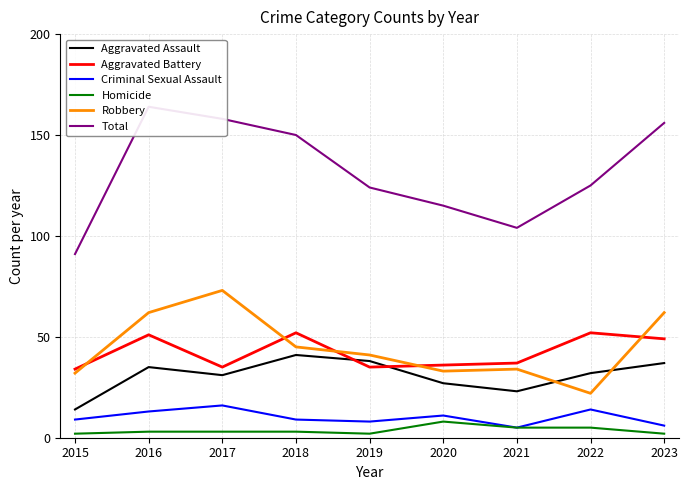

Which category has the highest value across all series?

2016